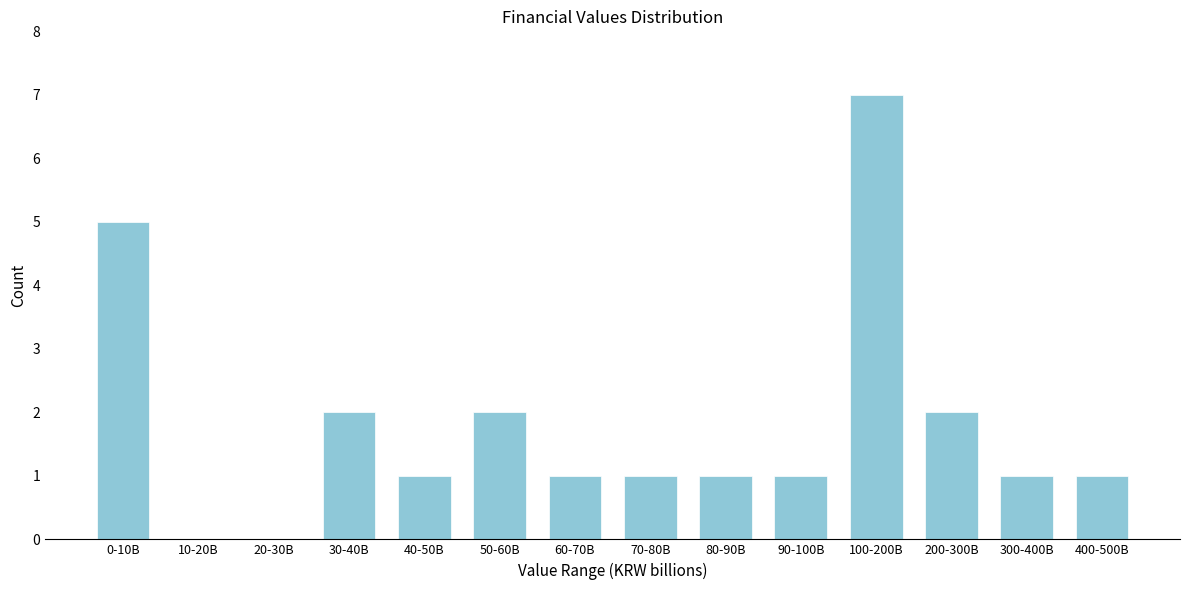

Reading right to left, list all the values displayed in this chart.

400-500B=1	300-400B=1	200-300B=2	100-200B=7	90-100B=1	80-90B=1	70-80B=1	60-70B=1	50-60B=2	40-50B=1	30-40B=2	20-30B=0	10-20B=0	0-10B=5